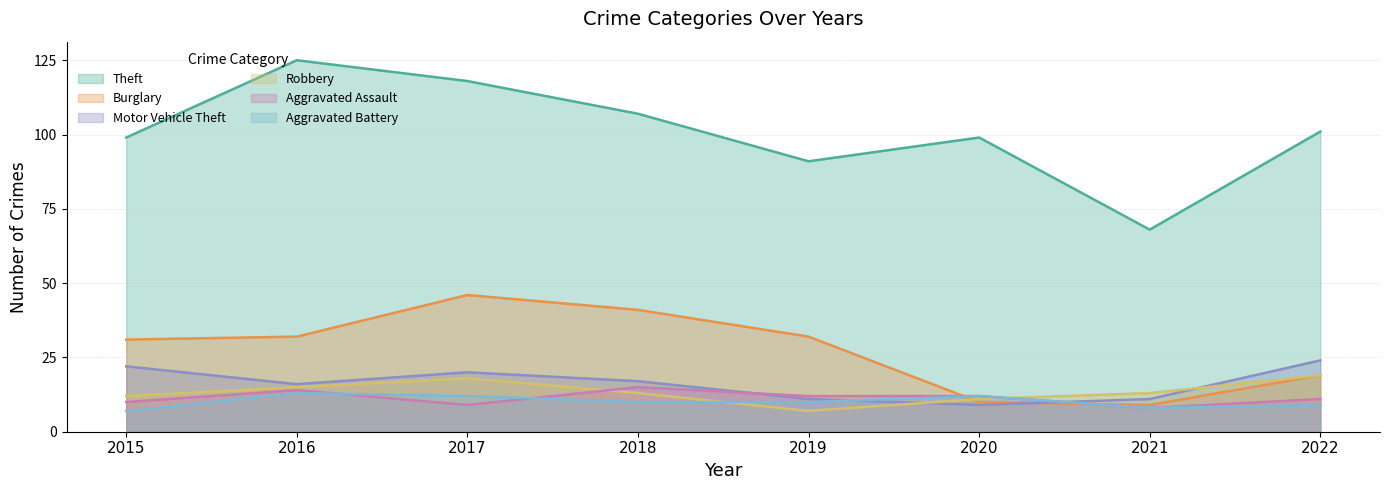

The value of Robbery at 2017 is 26. True or false?

False